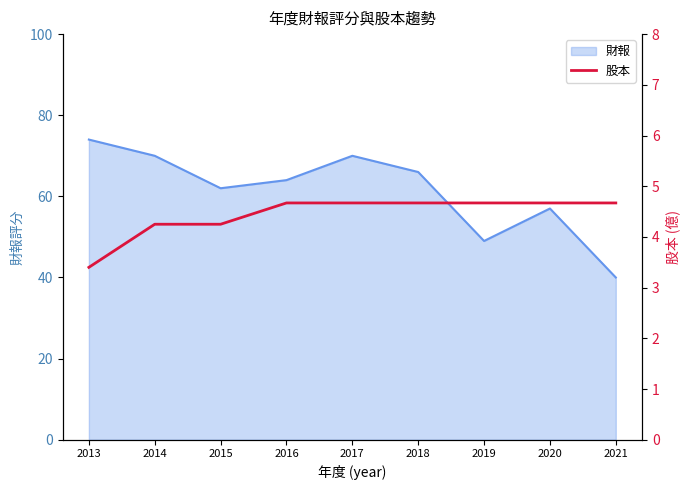

The 財報 series shows 70 at 2017. True or false?

True